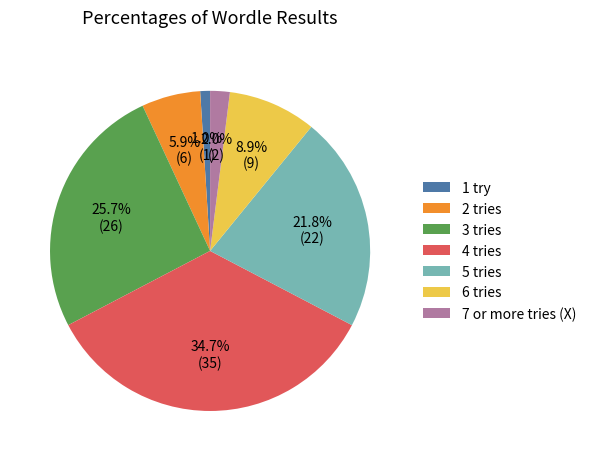

How much of the chart is everything except 2 tries?

94.1%